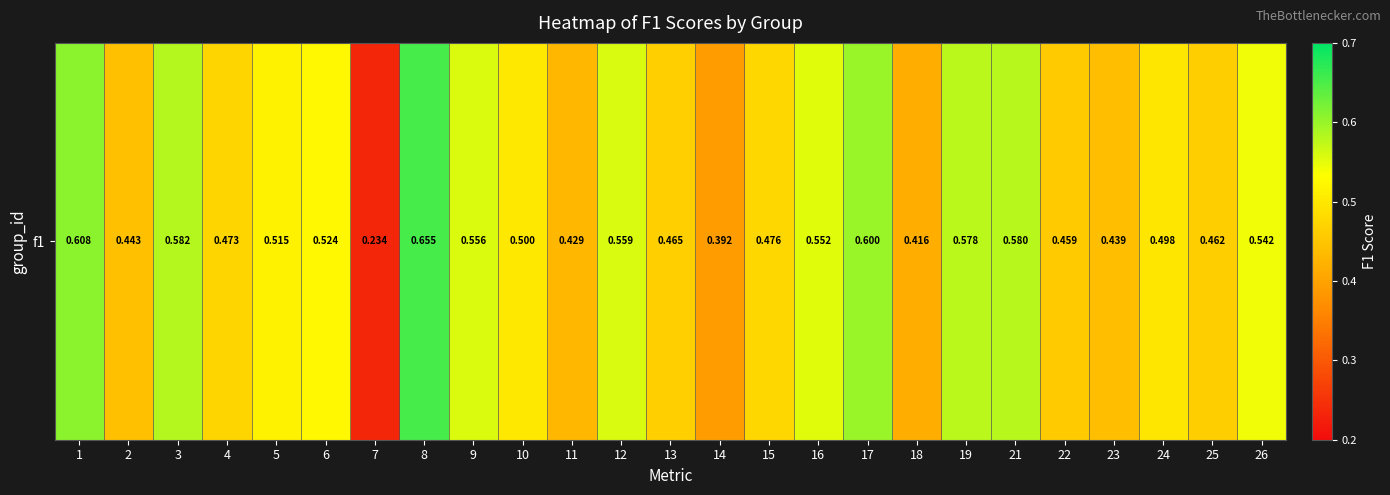

Is it true that the value at 1 is 0.6?

True